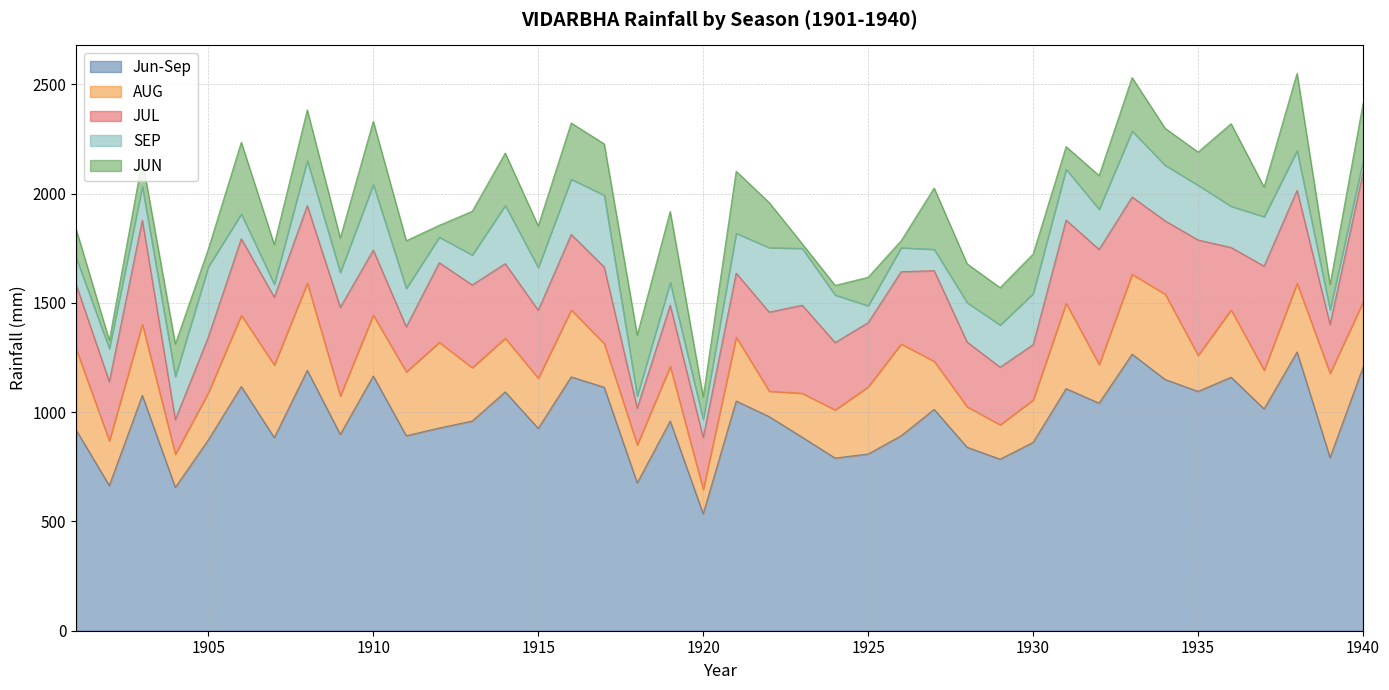

True or false: AUG and JUL intersect in this chart.

True